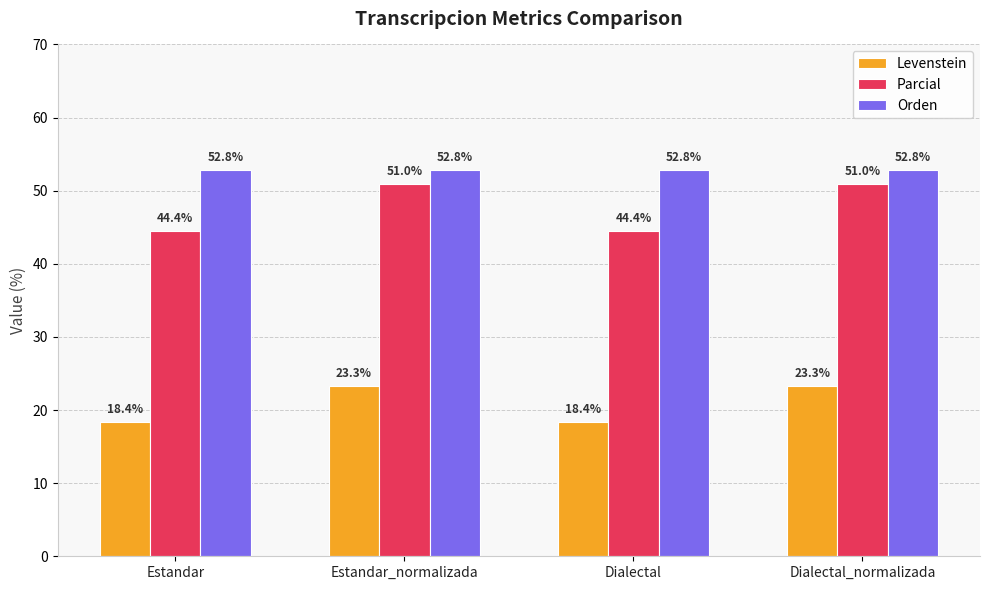

What is the label of the 3rd bar from the left?

Dialectal